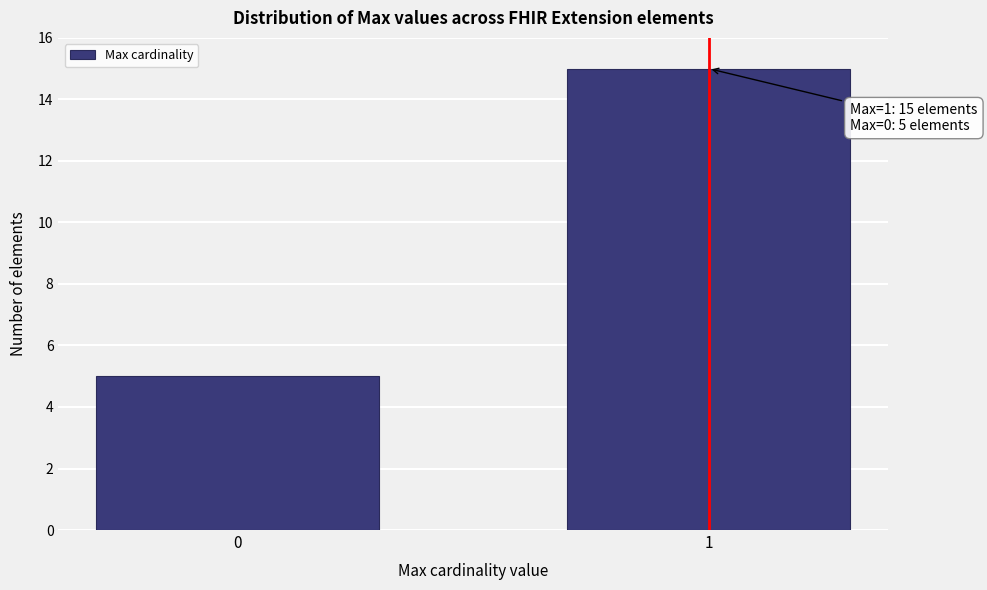

Reading left to right, extract all data points from this chart.

0=5	1=15